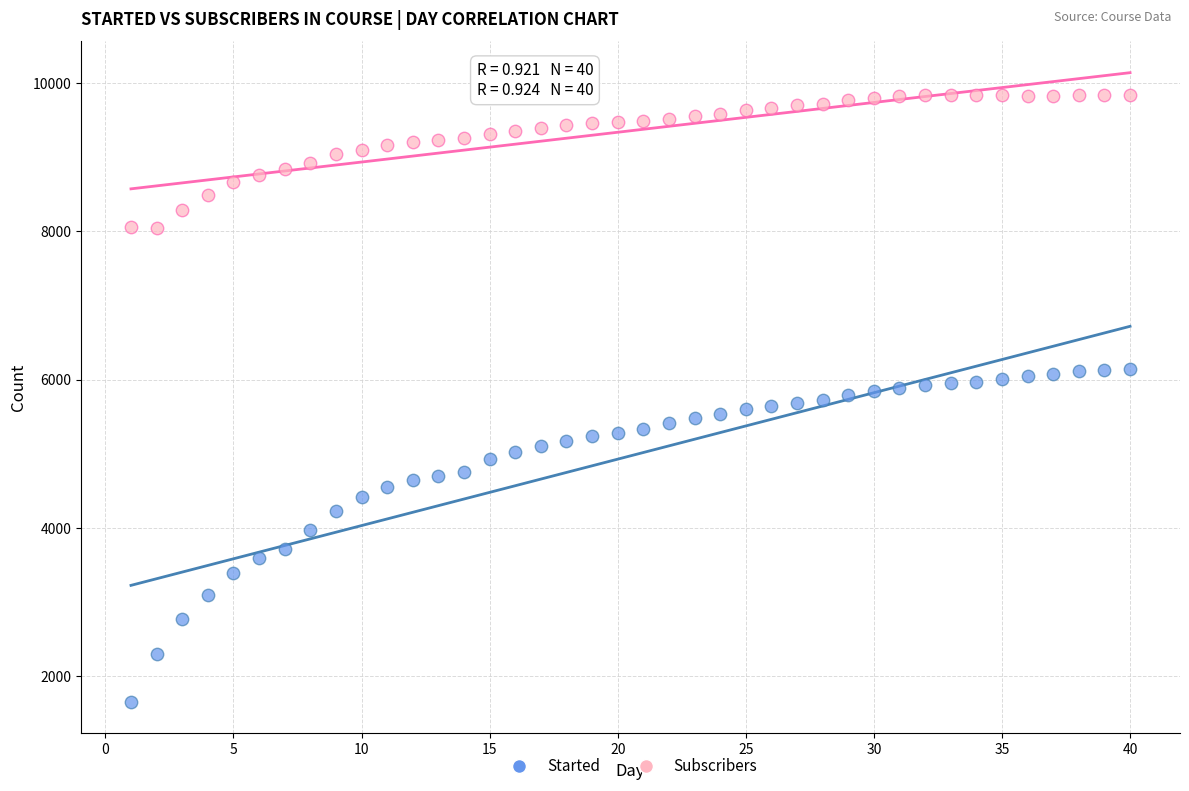

Which series reaches the minimum Y coordinate?

Started